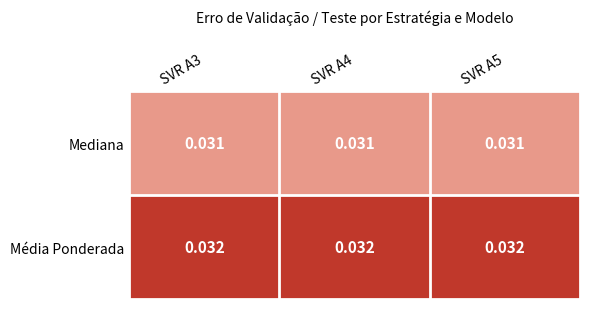

Rank the series by their average value, from lowest to highest.

Mediana, Média Ponderada